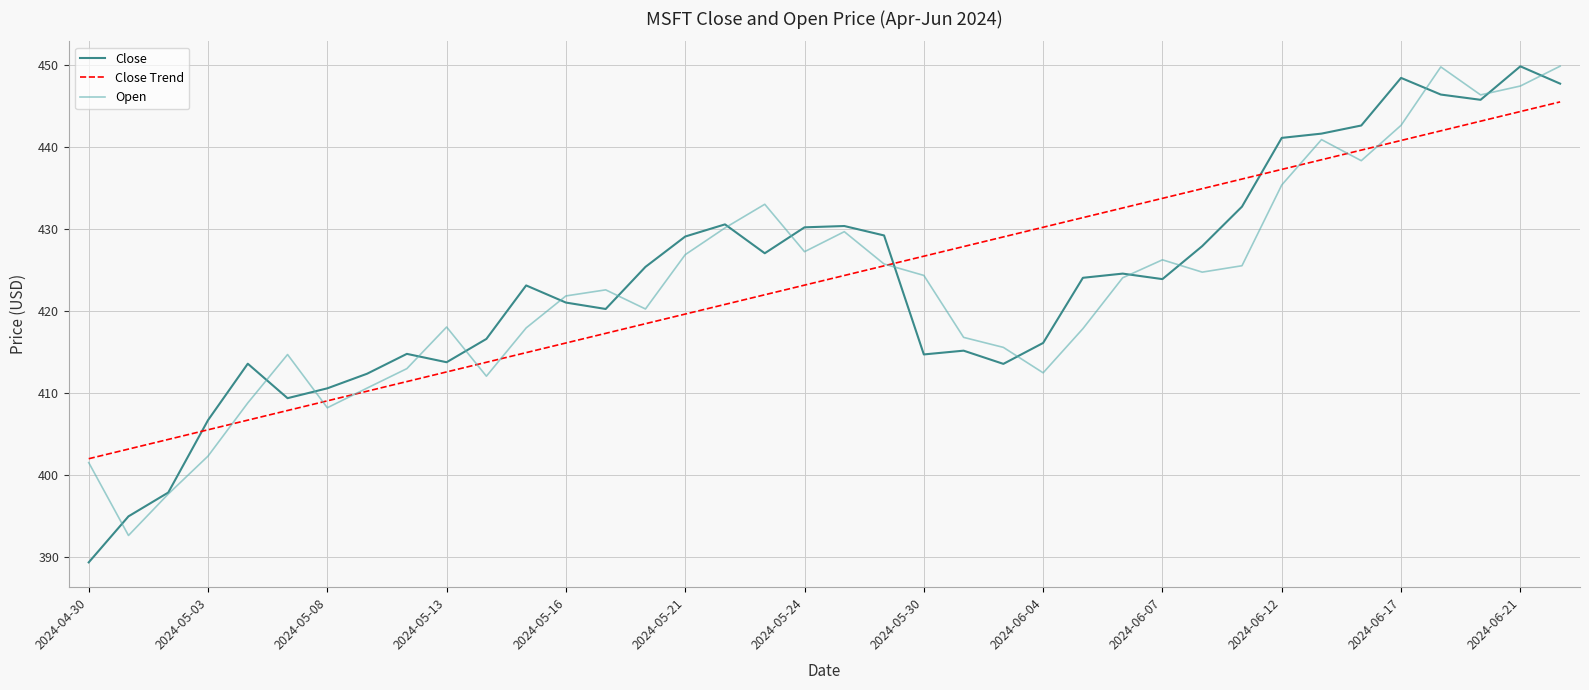

How many lines are shown in the chart?

3